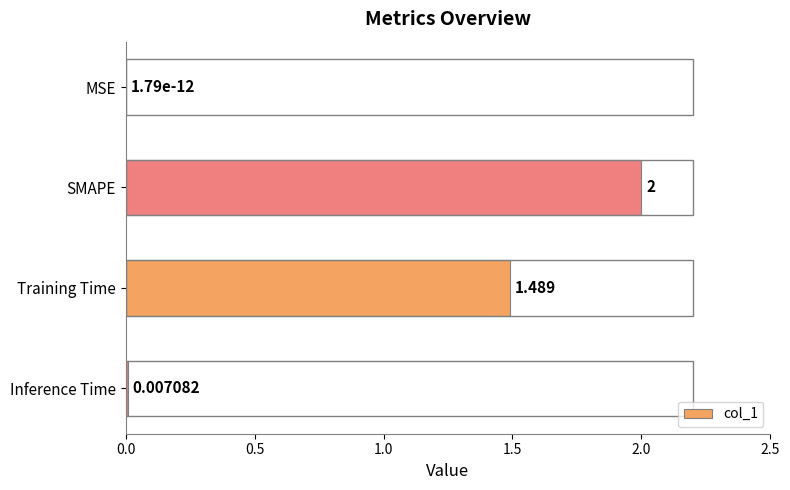

At which category does the chart reach its peak across all series?

SMAPE